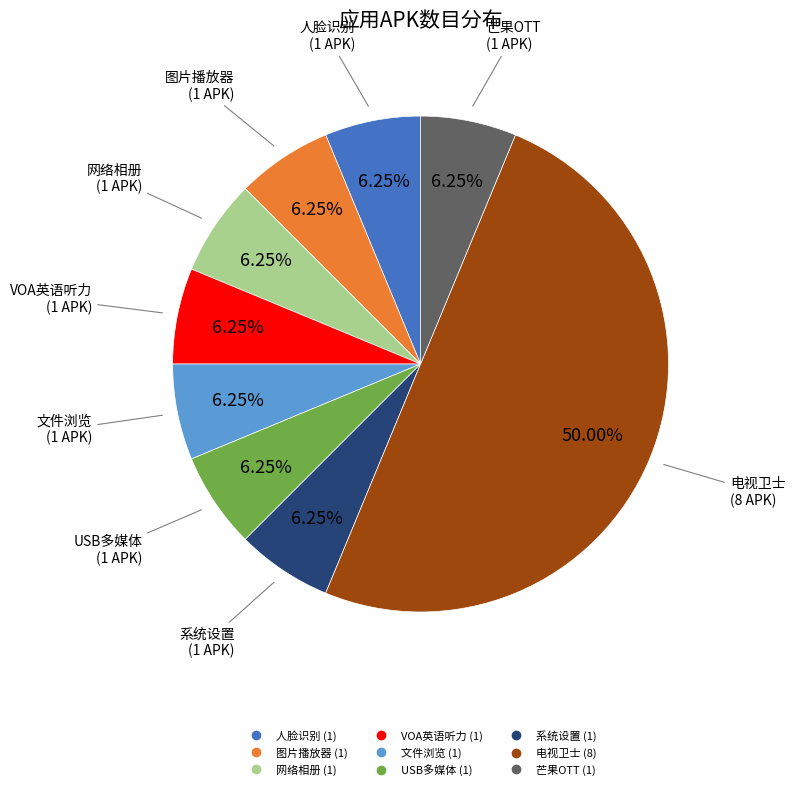

How many segments does this pie chart have?

9